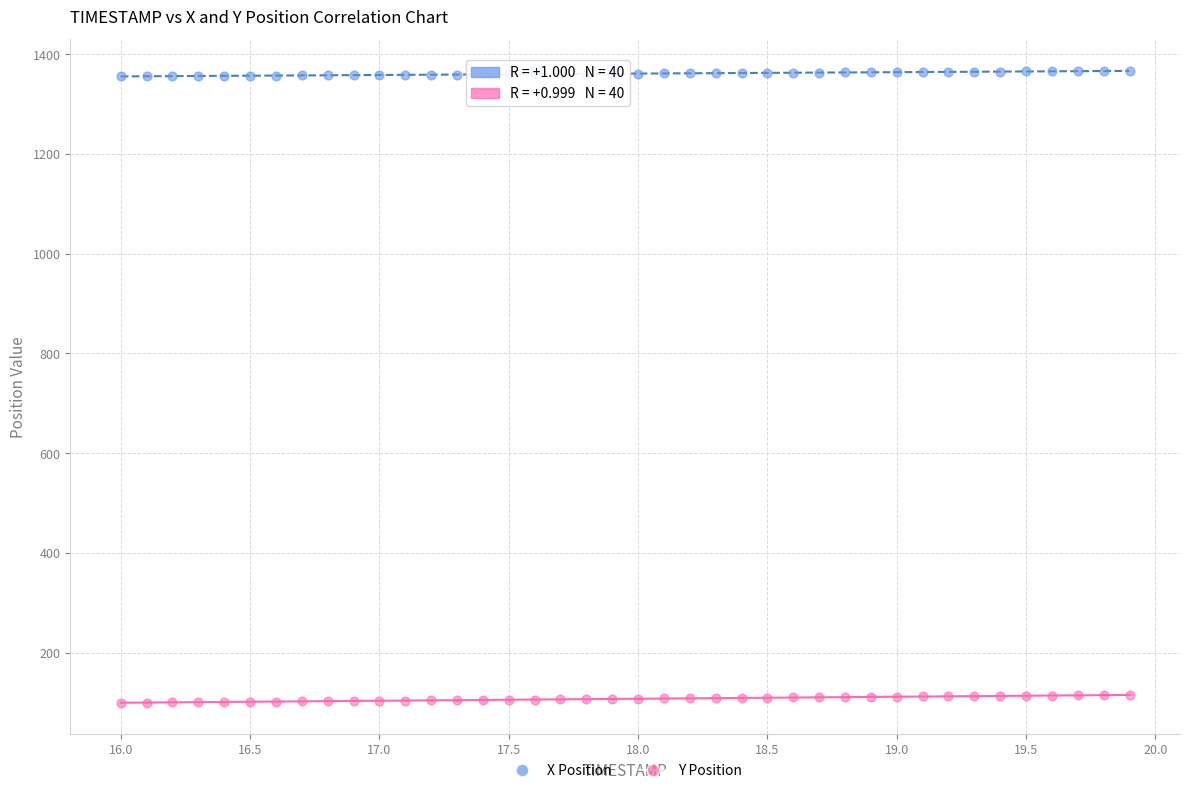

Which series reaches the minimum Y coordinate?

Y Position